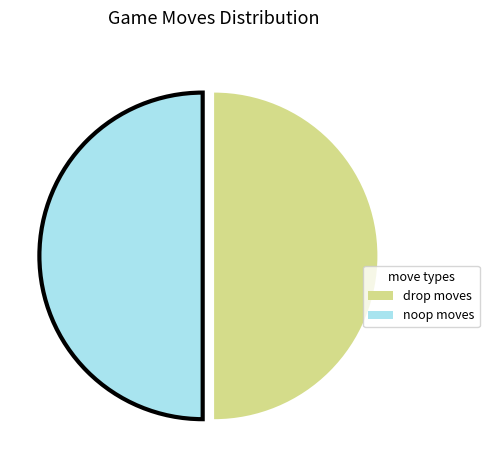

Count the number of slices in the pie.

2